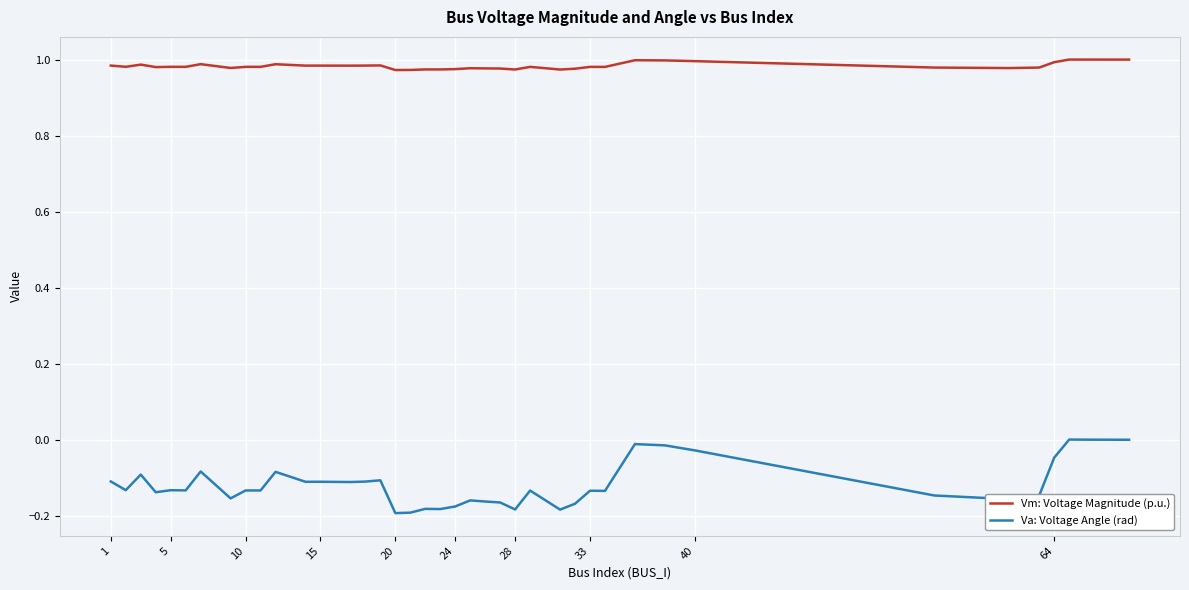

Rank the series by their maximum value, from highest to lowest.

Vm: Voltage Magnitude (p.u.), Va: Voltage Angle (rad)